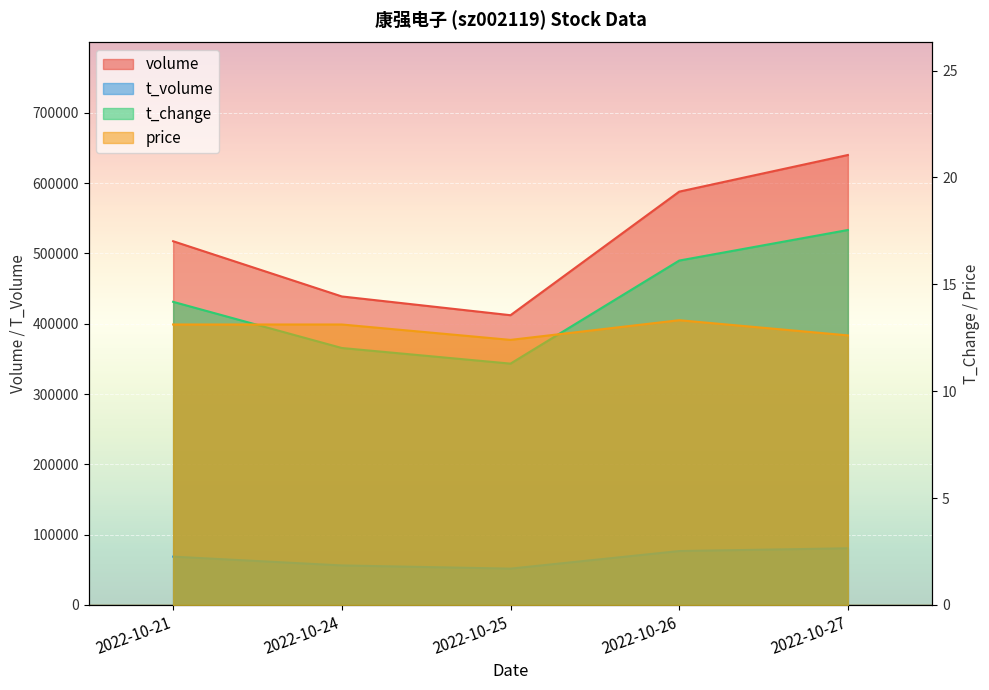

How many data points does each series have?

5